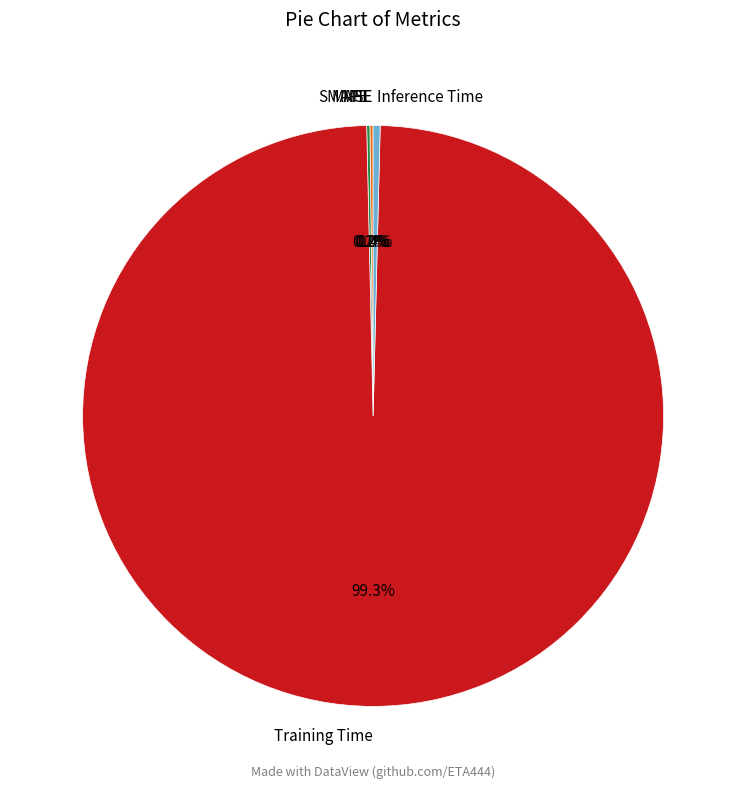

Combined, what portion of the pie is Training Time and Inference Time?

99.6%